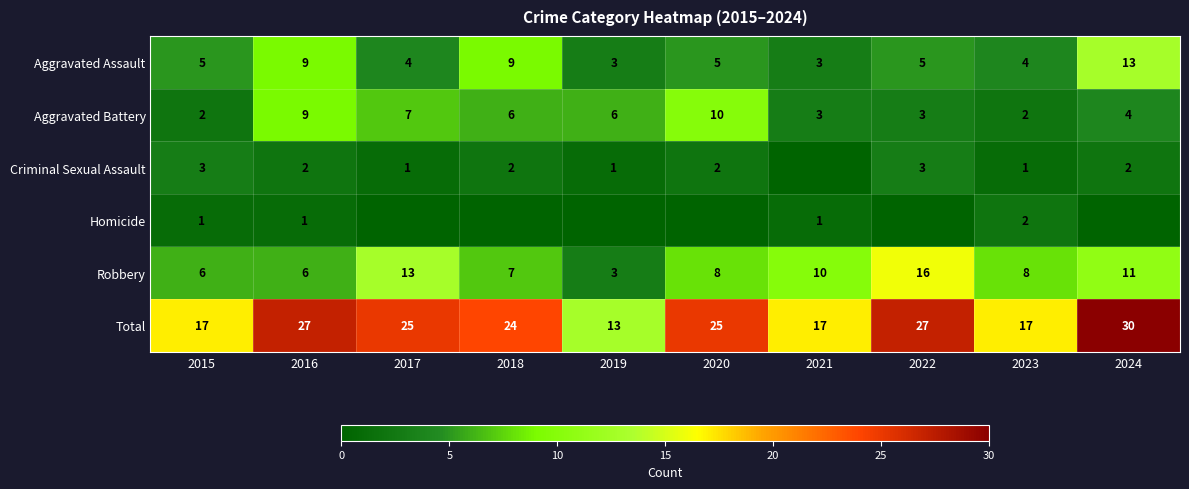

Rank the series at 2023 from highest to lowest value.

Total, Robbery, Aggravated Assault, Aggravated Battery, Homicide, Criminal Sexual Assault